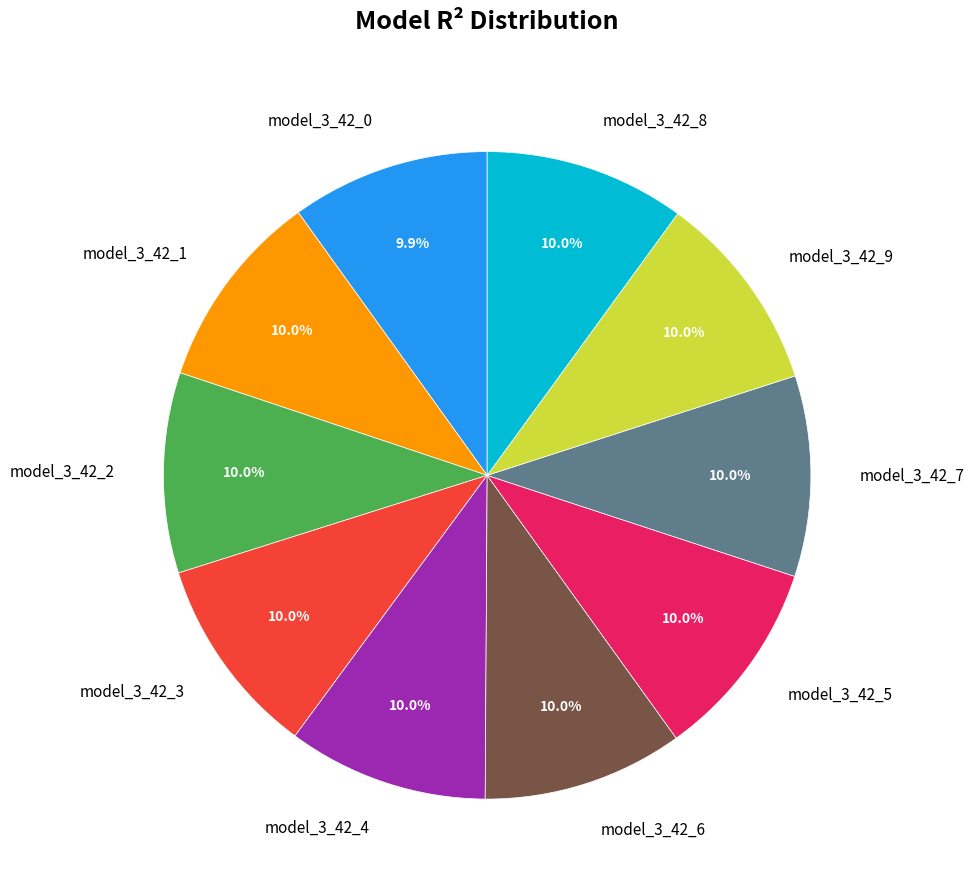

To the nearest percent, what percentage of the pie is model_3_42_4?

10%